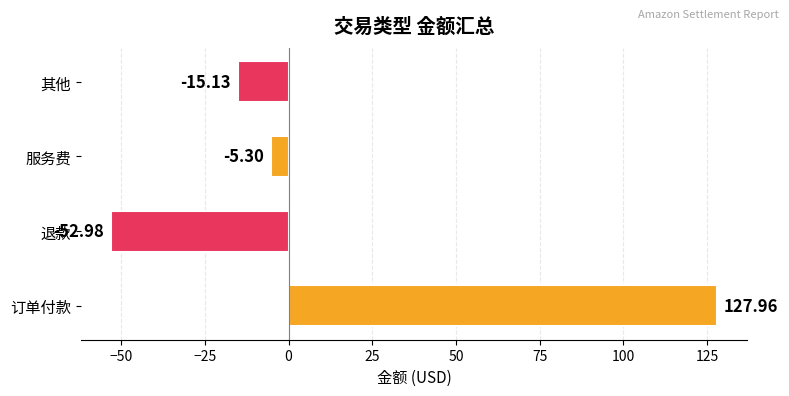

How many data points are less than -5?

3